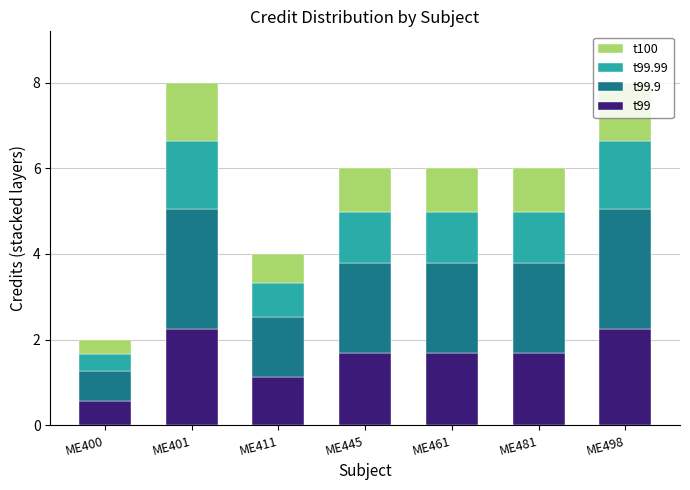

What is the total value across all series at ME498?

8.0